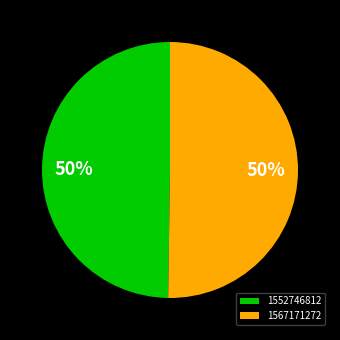

Do 1552746812 and 1567171272 together represent more than half of the pie?

Yes